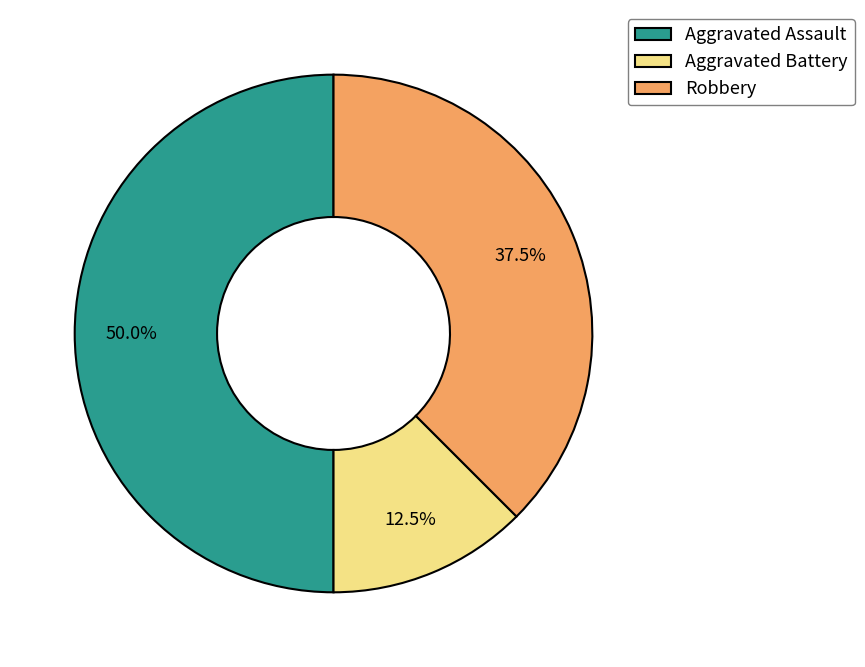

Between Aggravated Assault and Aggravated Battery, which is larger?

Aggravated Assault